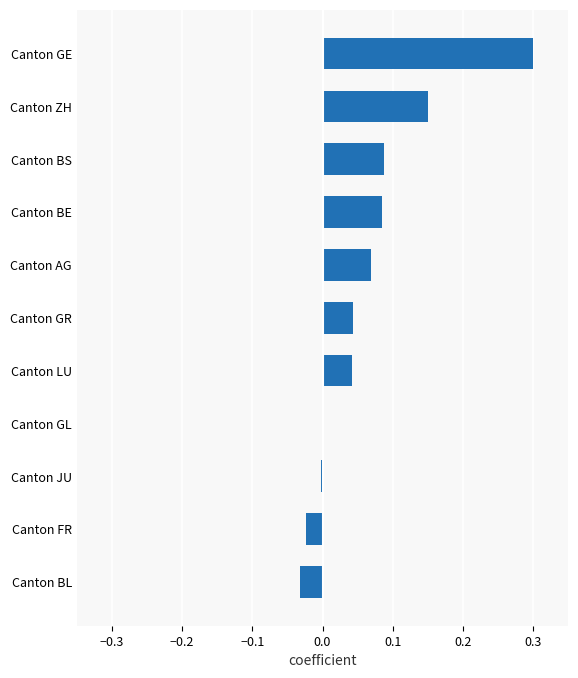

The chart shows a value of -0.1 at Canton BL. True or false?

False